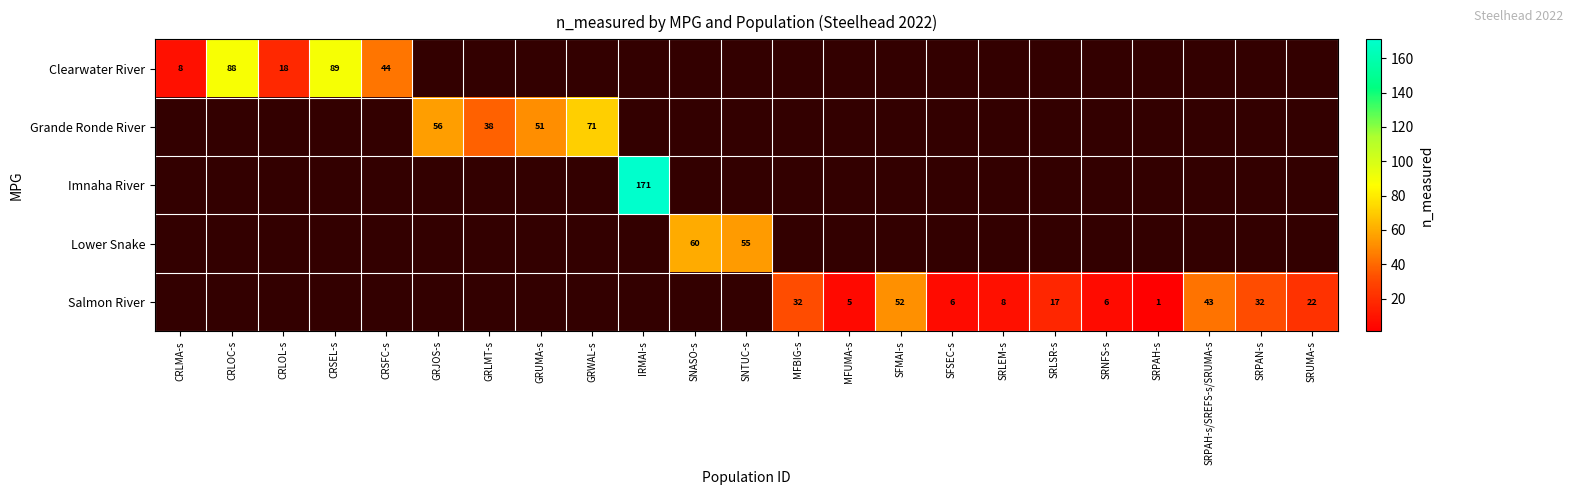

The Grande Ronde River series shows 71 at GRWAL-s. True or false?

True